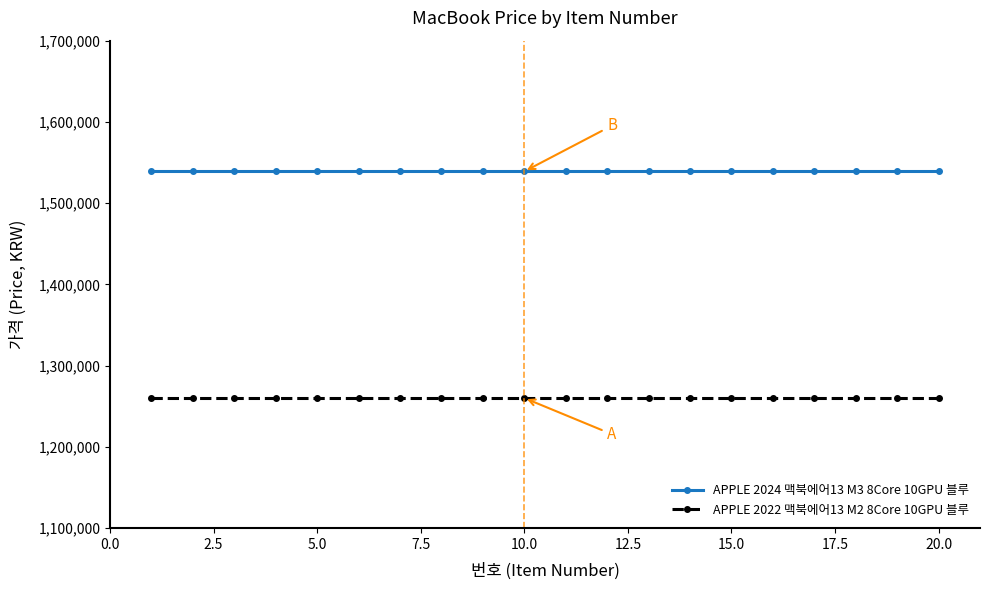

Rank the series by their average value, from highest to lowest.

APPLE 2024 맥북에어13 M3 8Core 10GPU 블루, APPLE 2022 맥북에어13 M2 8Core 10GPU 블루